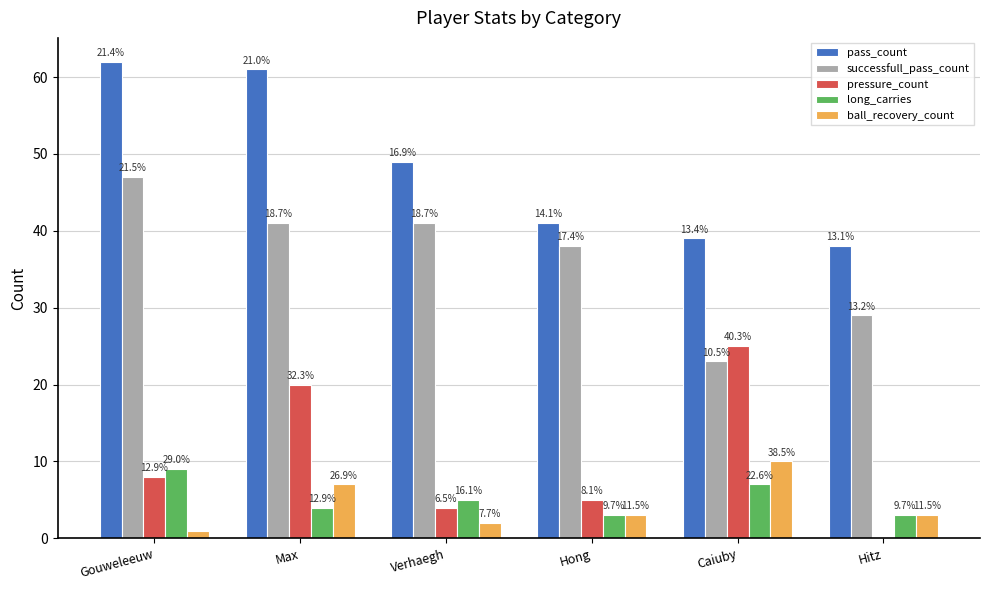

Reading left to right, extract all data points from this chart.

pass_count: Gouweleeuw=62	Max=61	Verhaegh=49	Hong=41	Caiuby=39	Hitz=38
successfull_pass_count: Gouweleeuw=47	Max=41	Verhaegh=41	Hong=38	Caiuby=23	Hitz=29
pressure_count: Gouweleeuw=8	Max=20	Verhaegh=4	Hong=5	Caiuby=25	Hitz=0
long_carries: Gouweleeuw=9	Max=4	Verhaegh=5	Hong=3	Caiuby=7	Hitz=3
ball_recovery_count: Gouweleeuw=1	Max=7	Verhaegh=2	Hong=3	Caiuby=10	Hitz=3